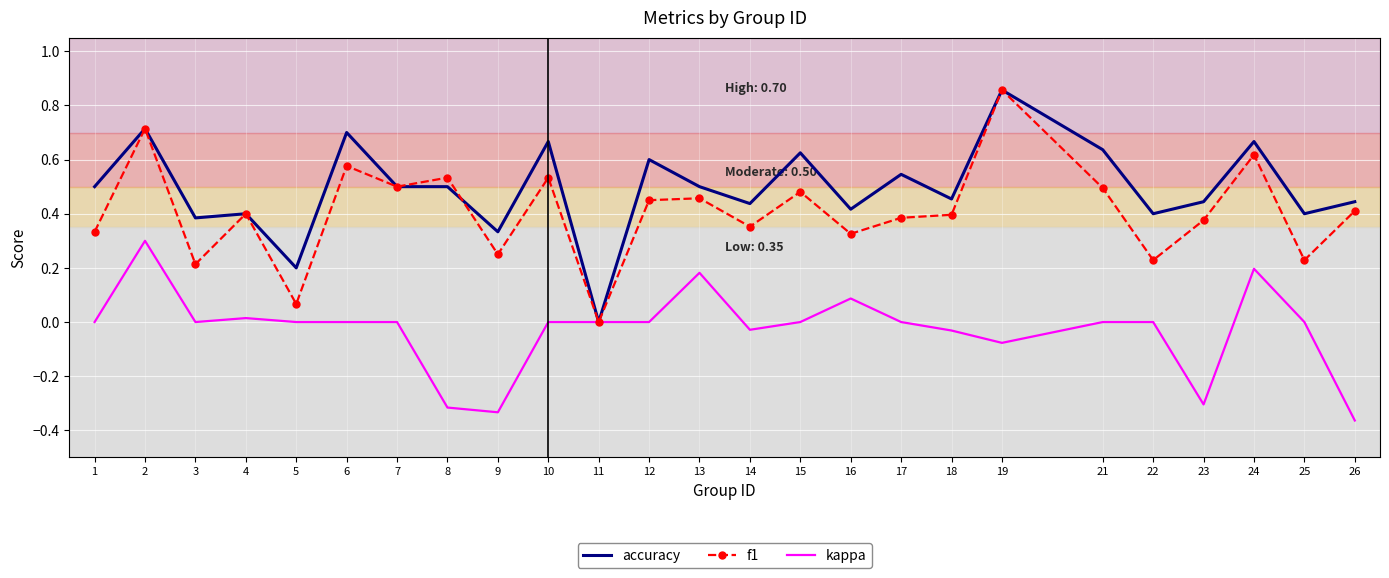

Which series changed the most between 8 and 18?

kappa